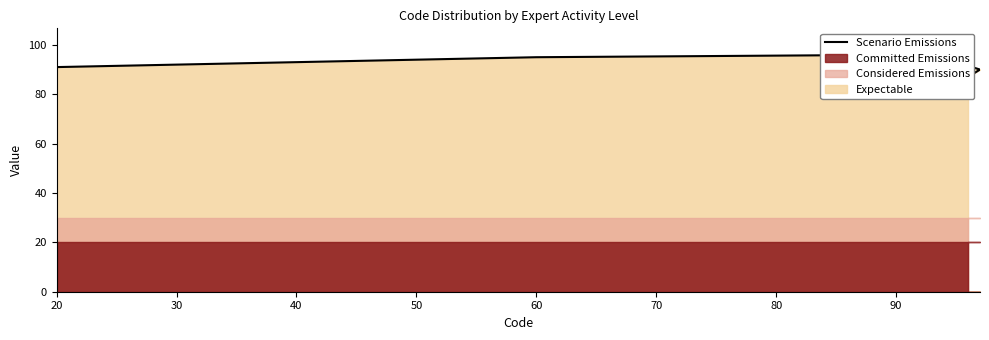

How many values are between 92 and 96?

8